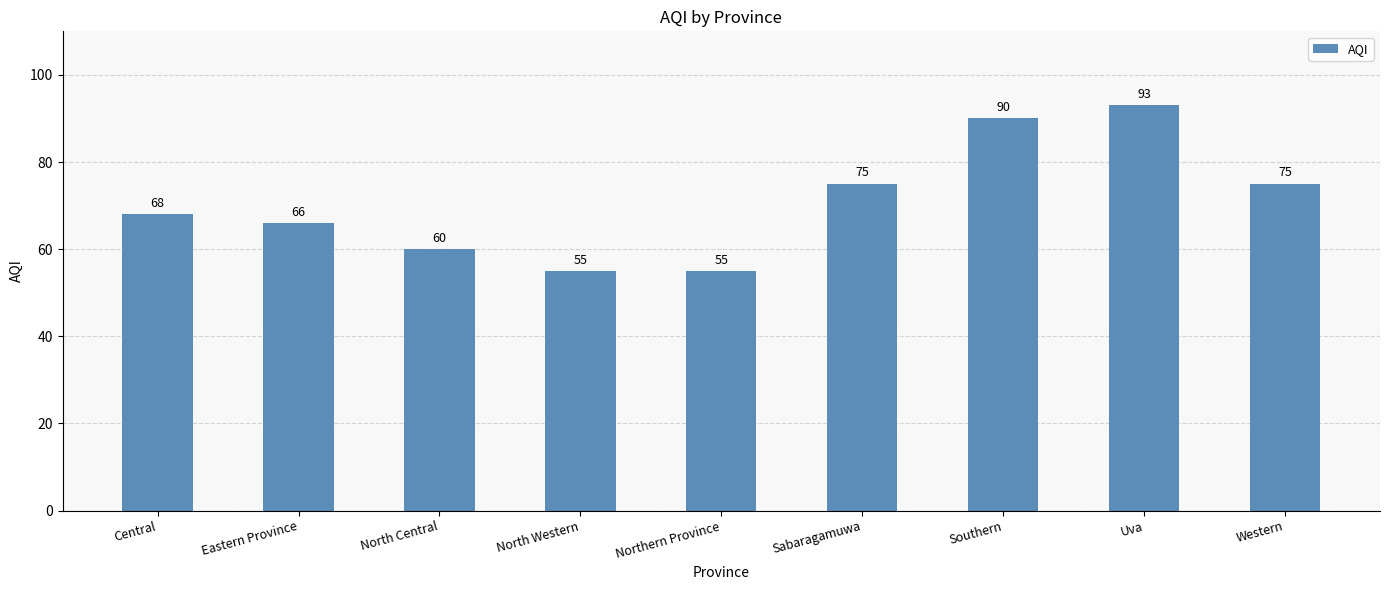

Does the chart contain any negative values?

No